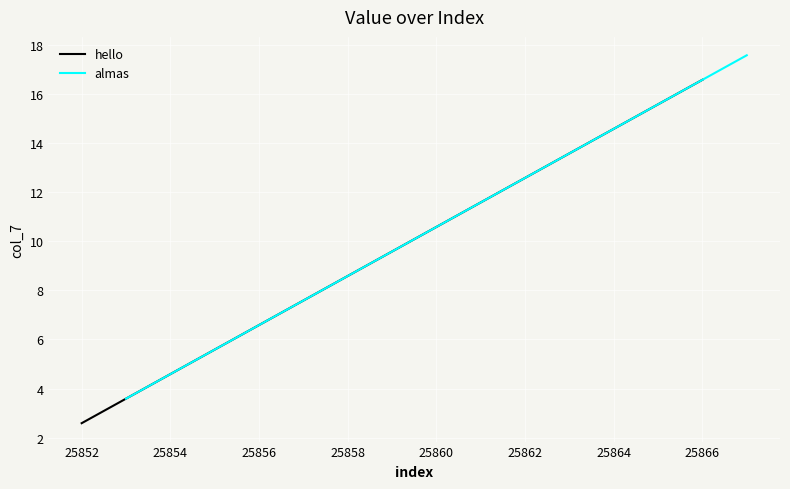

What is the minimum value for almas?

3.6